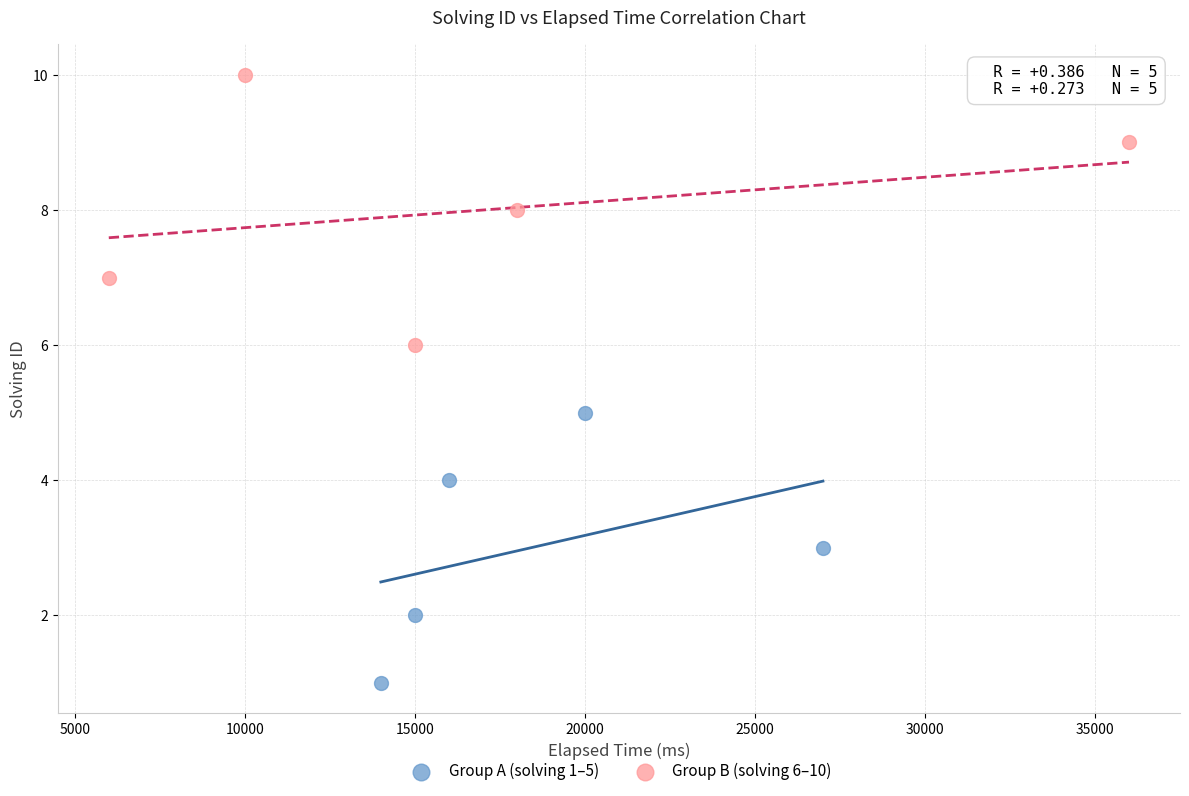

Which series contains the lowest Y value?

Group A (solving 1–5)